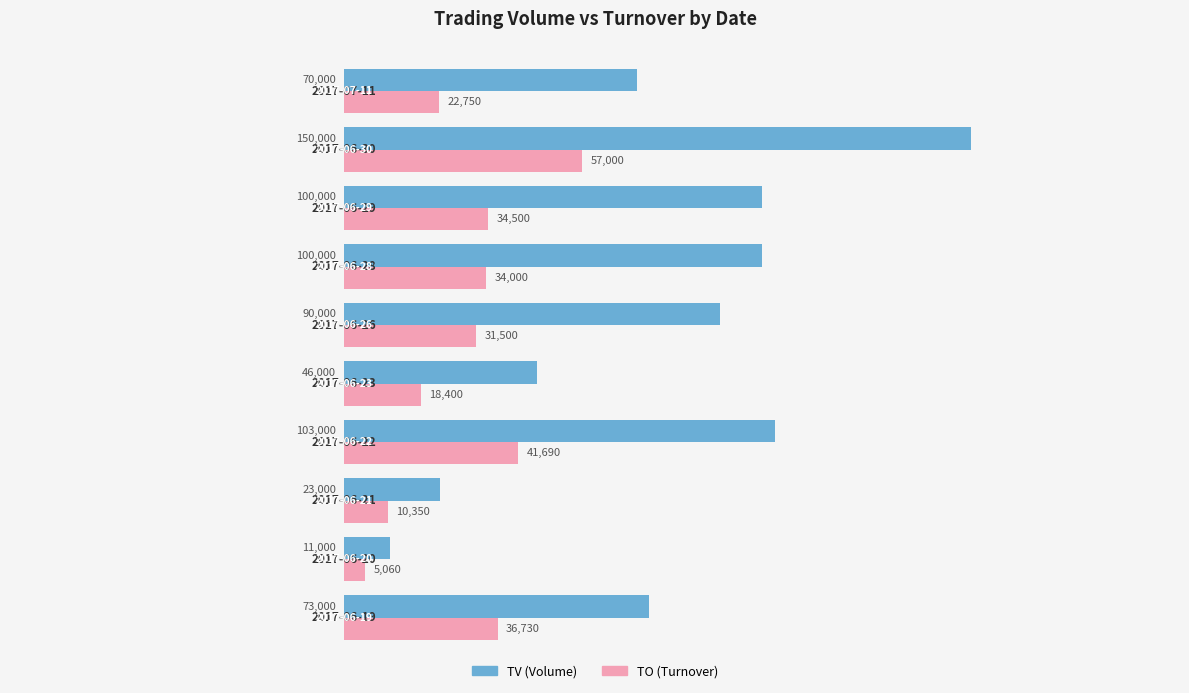

What is the maximum value shown in the chart?

150000